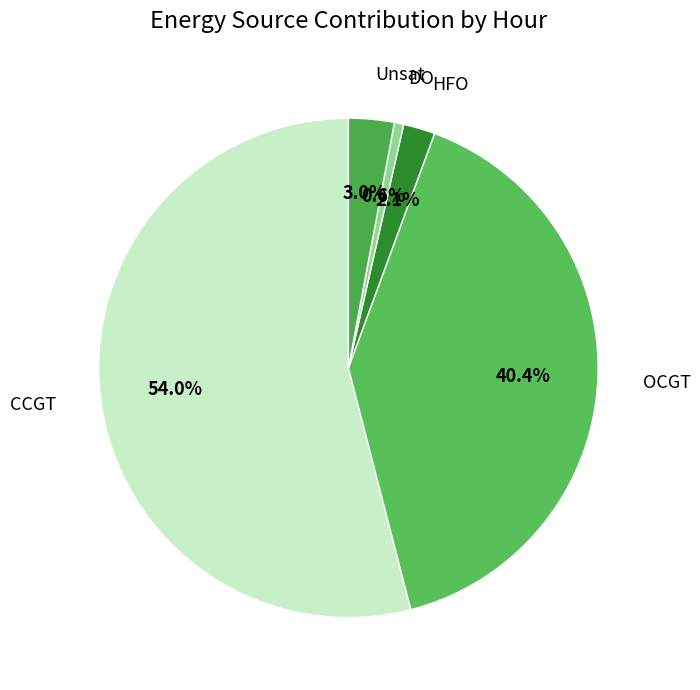

How many slices are in this pie chart?

5